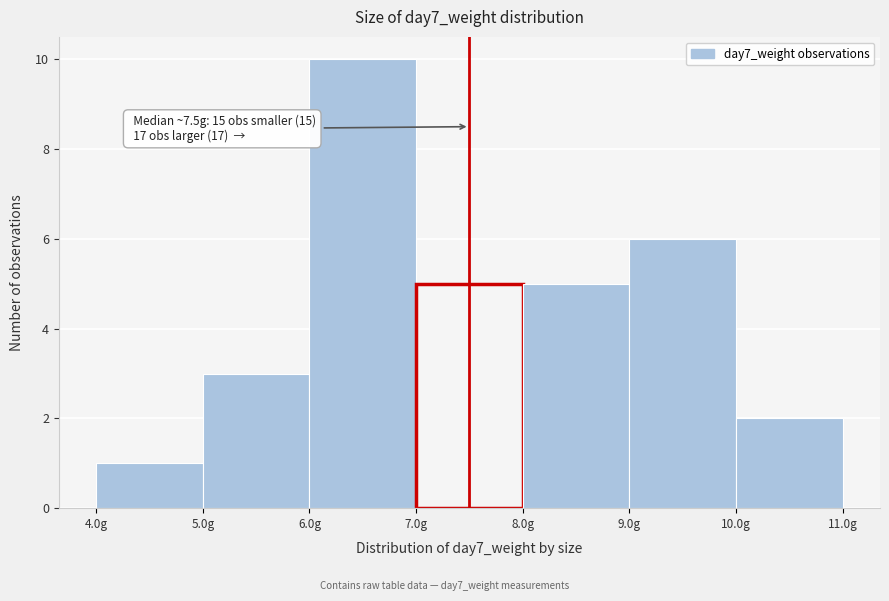

Over which range of the x-axis is the bar tallest?

6 to 7